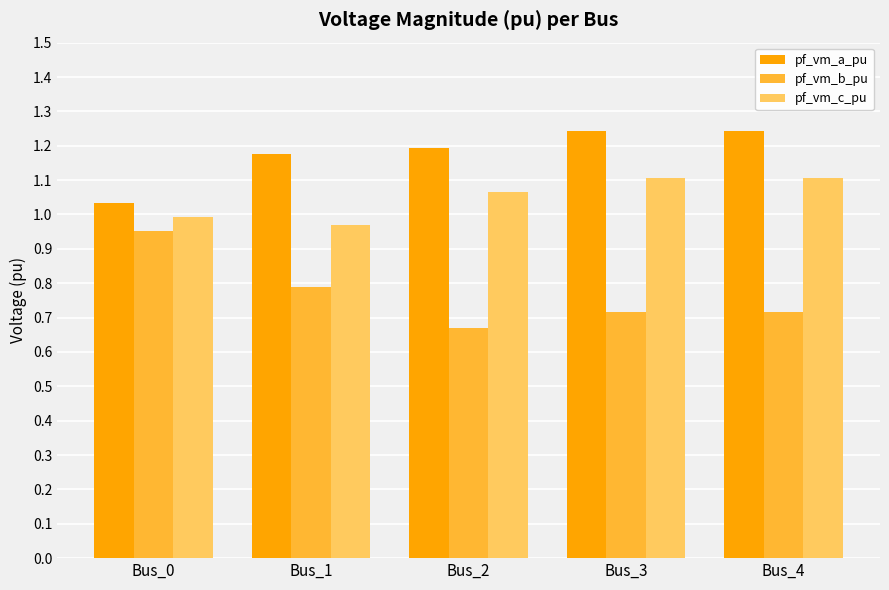

List the series in order of their peak value, highest first.

pf_vm_a_pu, pf_vm_c_pu, pf_vm_b_pu